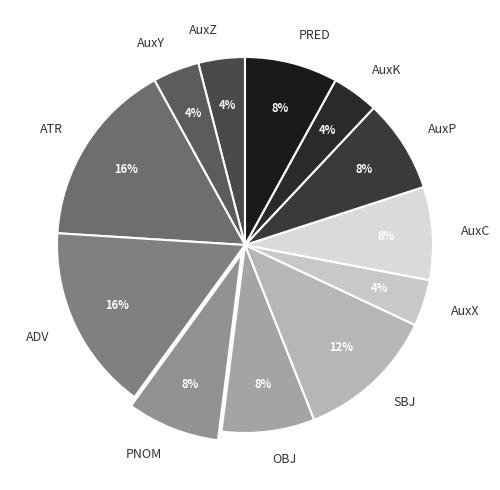

Combined, do AuxK and AuxZ account for over 50%?

No